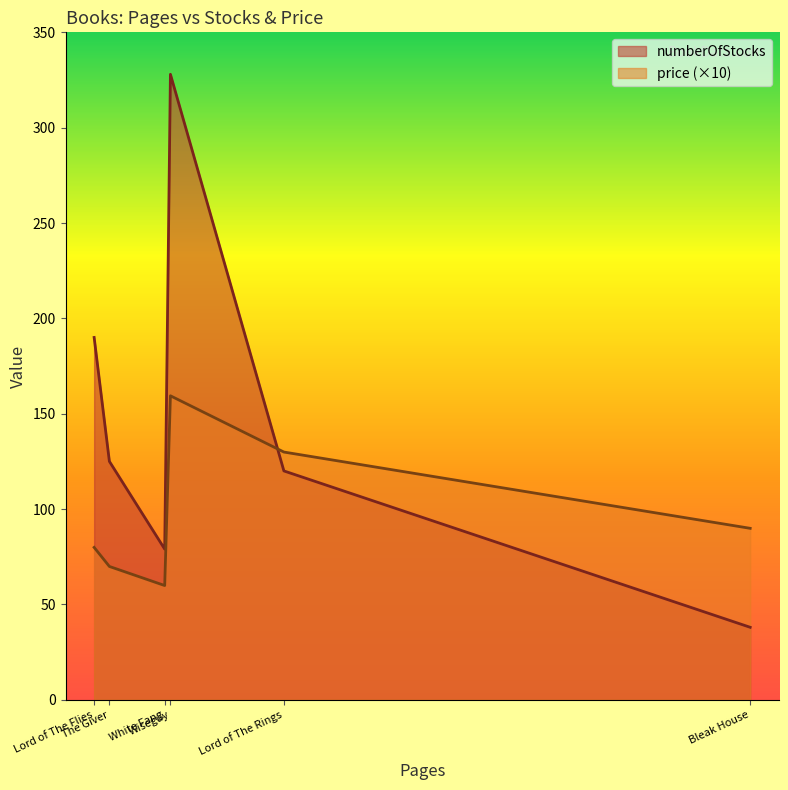

Is it true that numberOfStocks equals 79.0 at White Fang?

True